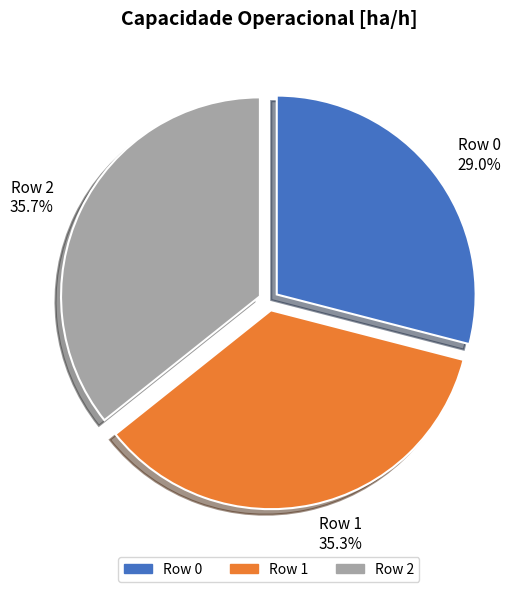

Does Row 0 represent more than half of the total?

No